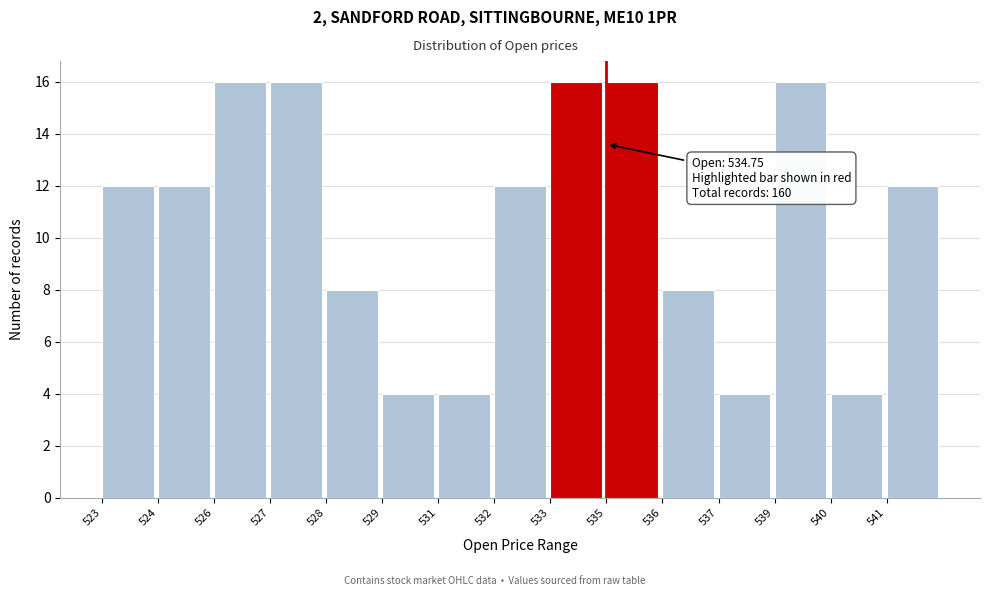

Reading left to right, list all the values displayed in this chart.

523=12	524=12	526=16	527=16	528=8	529=4	531=4	532=12	533=16	535=16	536=8	537=4	539=16	540=4	541=12